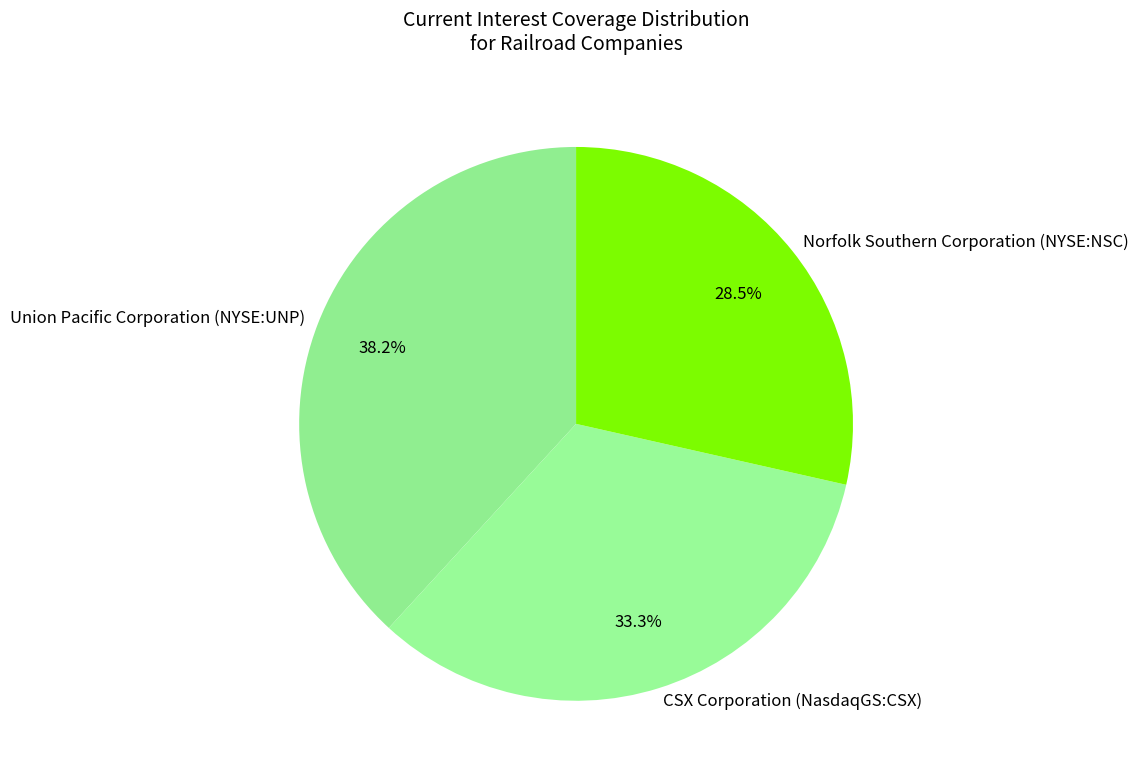

Which has a higher value, Union Pacific Corporation (NYSE:UNP) or CSX Corporation (NasdaqGS:CSX)?

Union Pacific Corporation (NYSE:UNP)